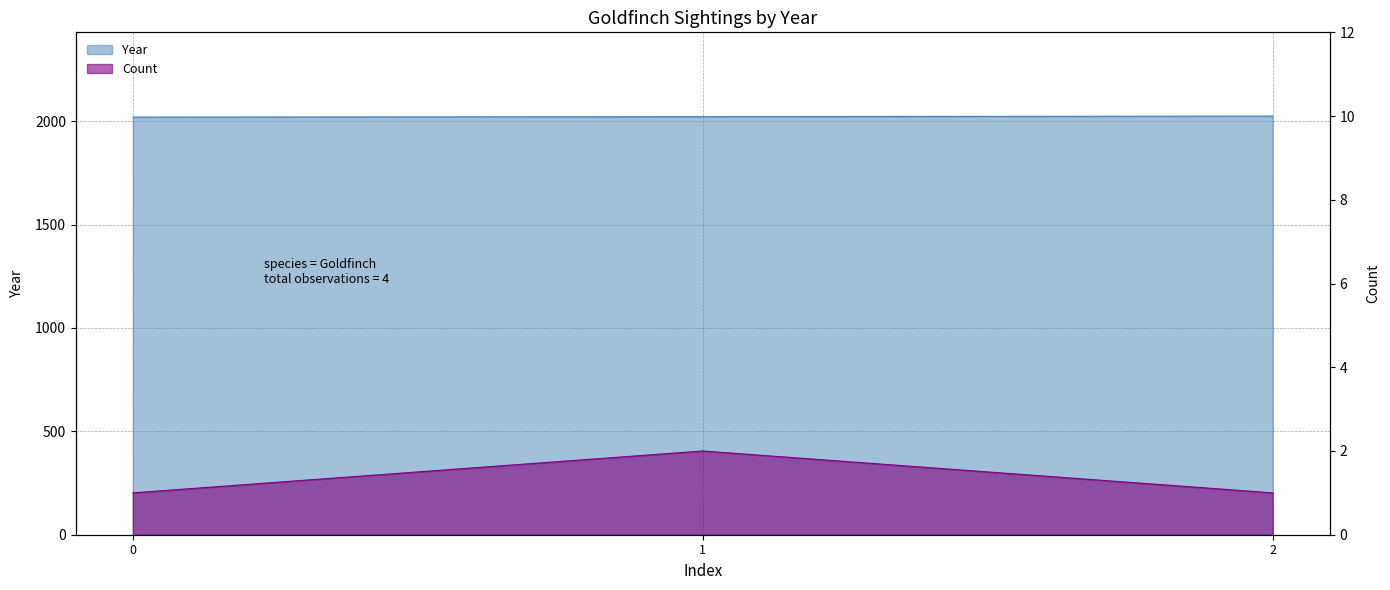

What is the difference between the highest and lowest values at 1?

2020